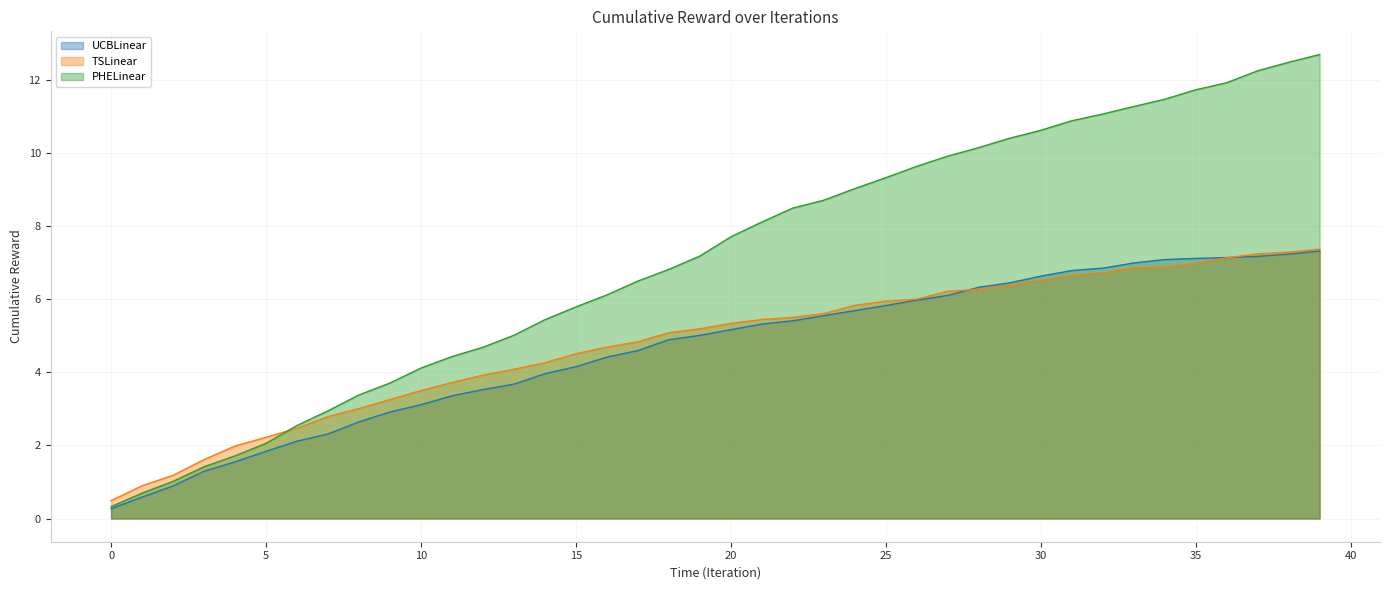

What is the difference between the highest and lowest values at 20?

2.5